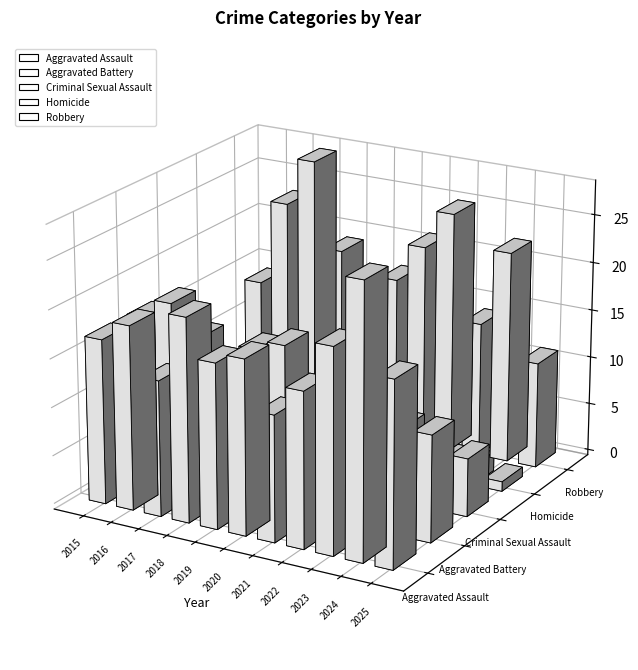

What is the difference between the second highest and second lowest values in the Aggravated Battery series?

6